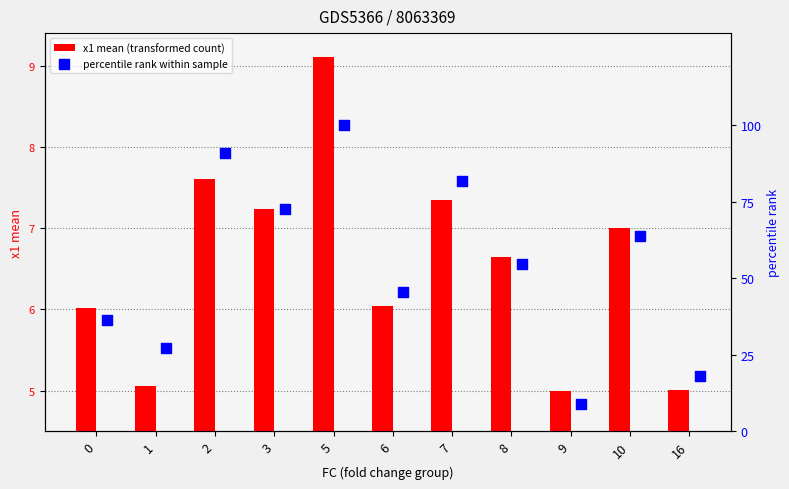

Is it true that x1 mean (transformed count) equals 5.1 at 1?

True